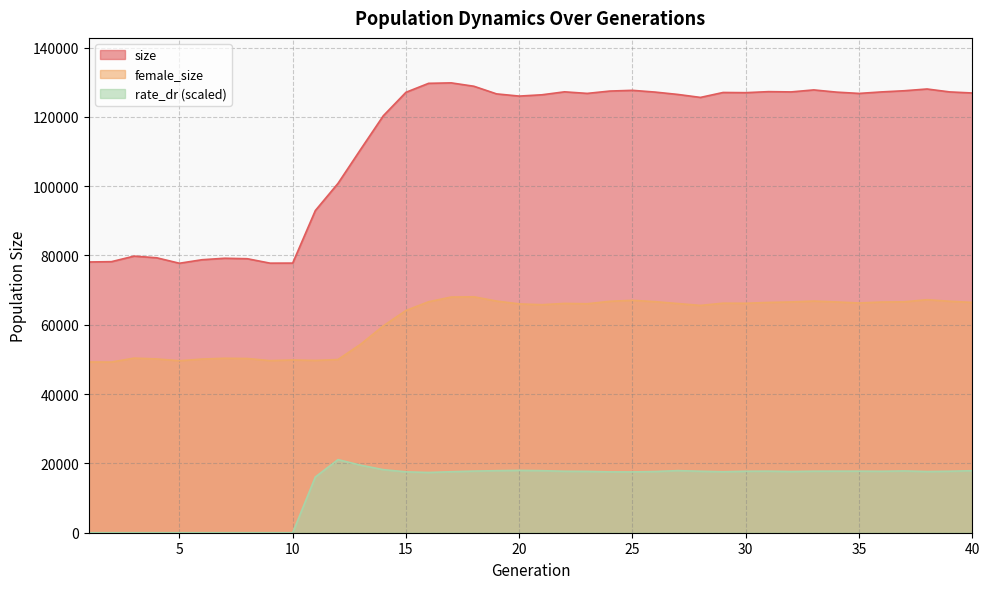

True or false: rate_dr has a value of 13521.2 at 1.

False